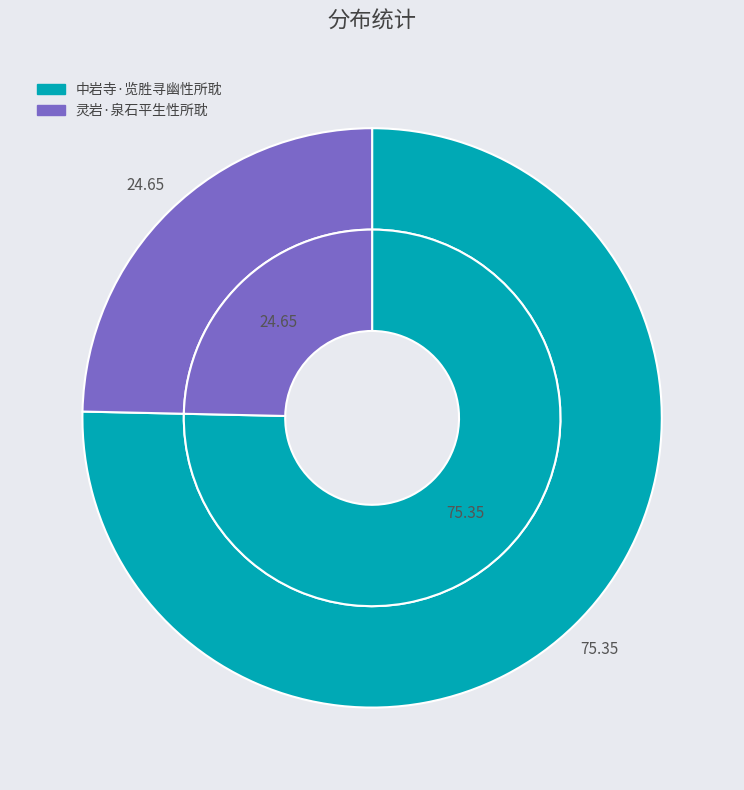

Between 中岩寺·览胜寻幽性所耽 and 灵岩·泉石平生性所耽, which is larger?

中岩寺·览胜寻幽性所耽